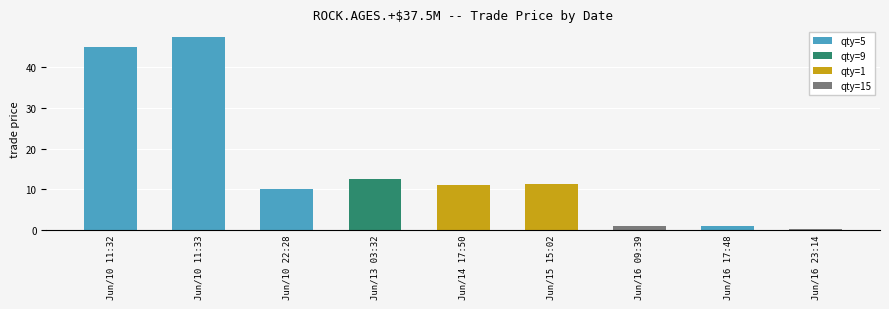

What is the difference between the maximum and minimum values?

47.4